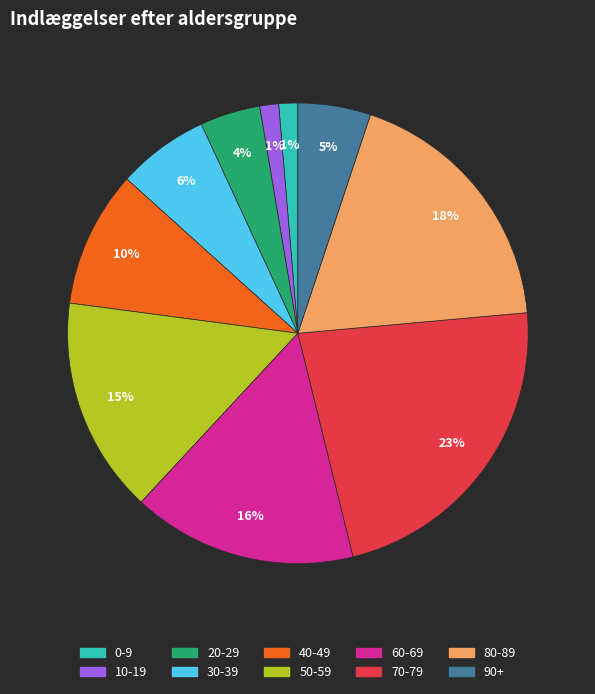

True or false: 30-39 accounts for 1% of the total.

False